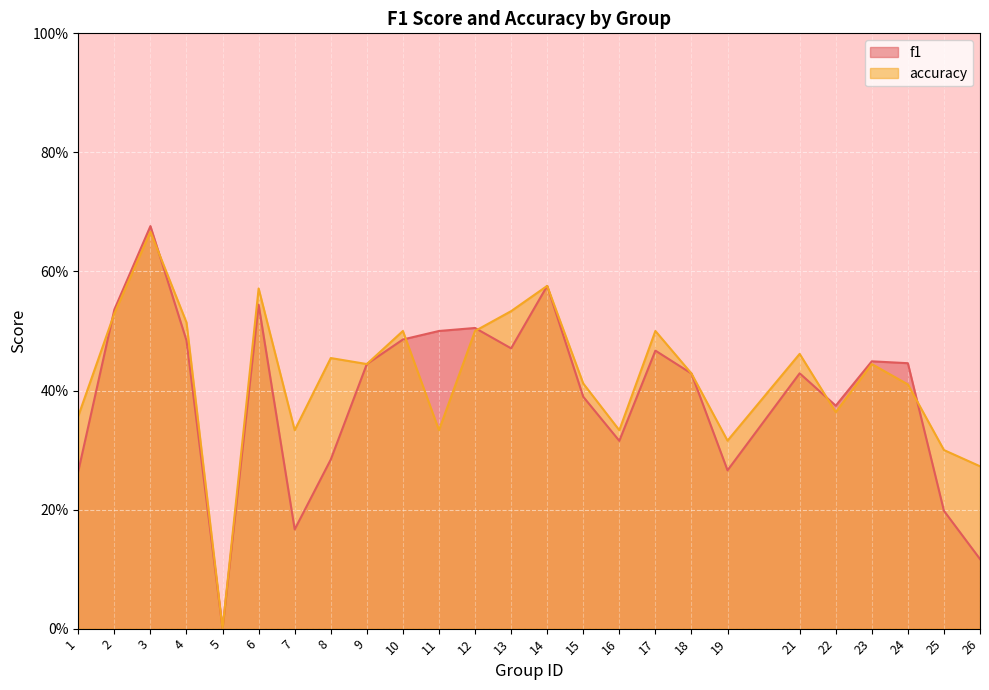

Read the f1 value at 21.

0.4